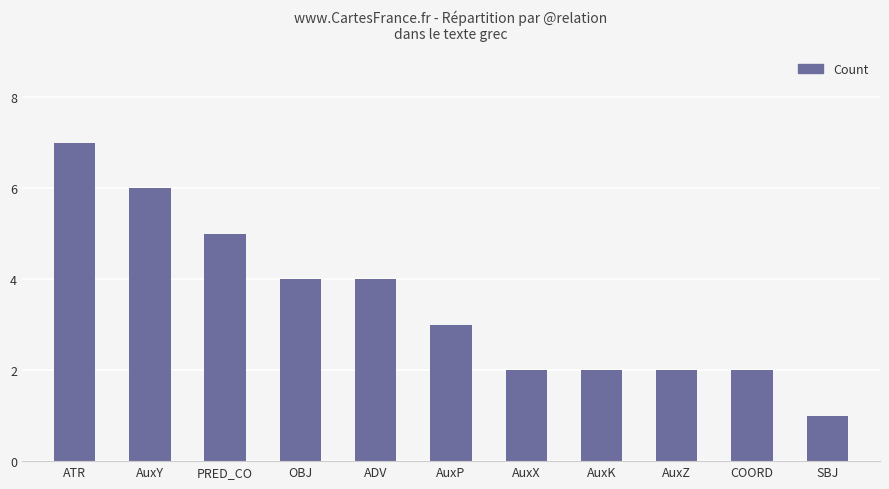

The value at COORD is 1. True or false?

False